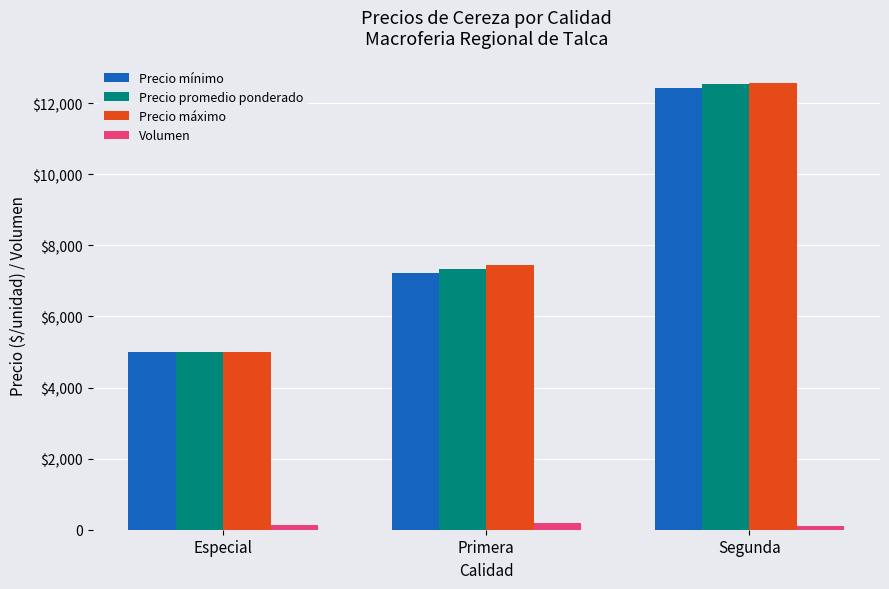

What is the value of the Volumen bar at the 1st from the left?

120